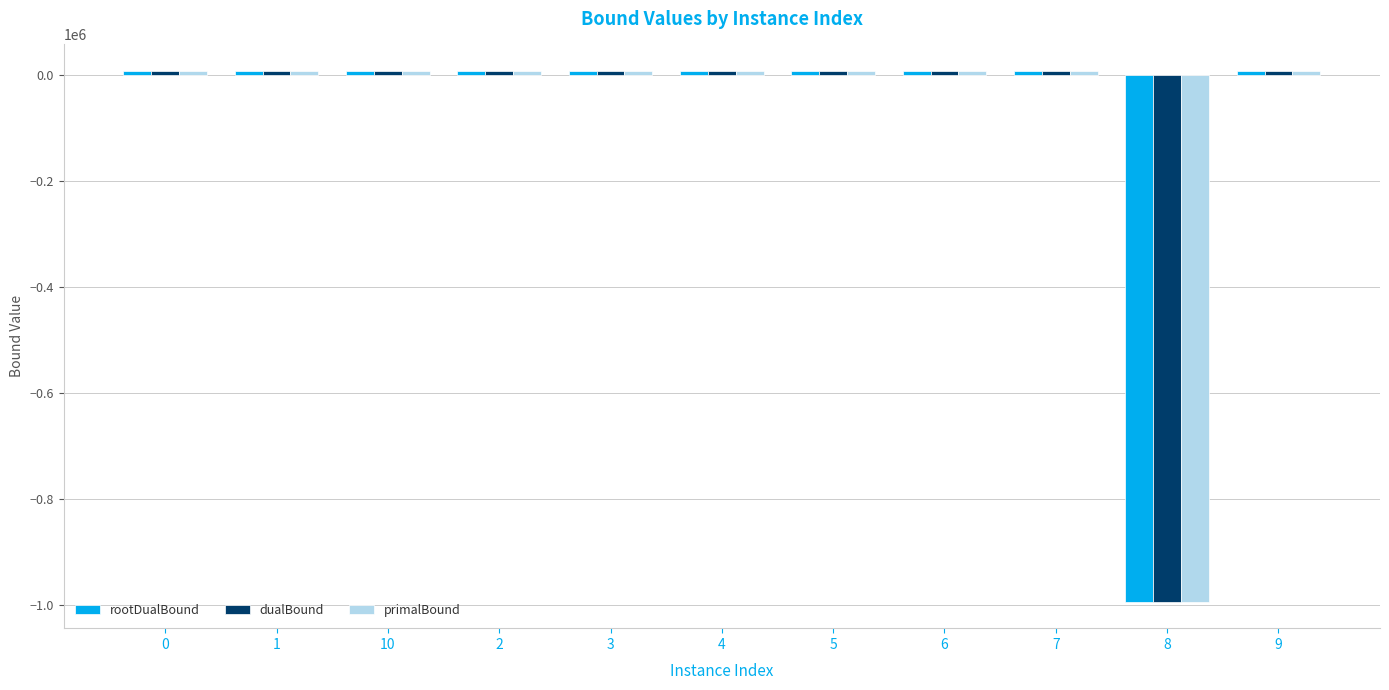

What is the total value across all series at 8?

-2980488.4